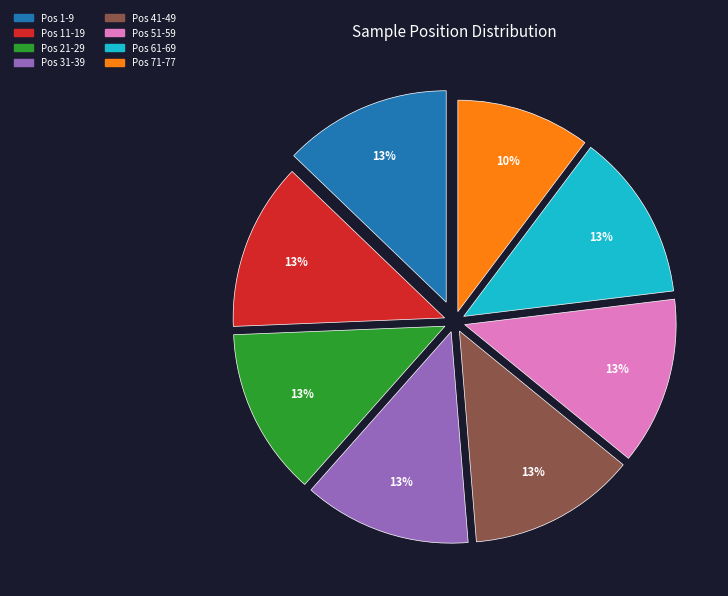

To the nearest percent, what is the difference between the largest and smallest slice percentages?

3%